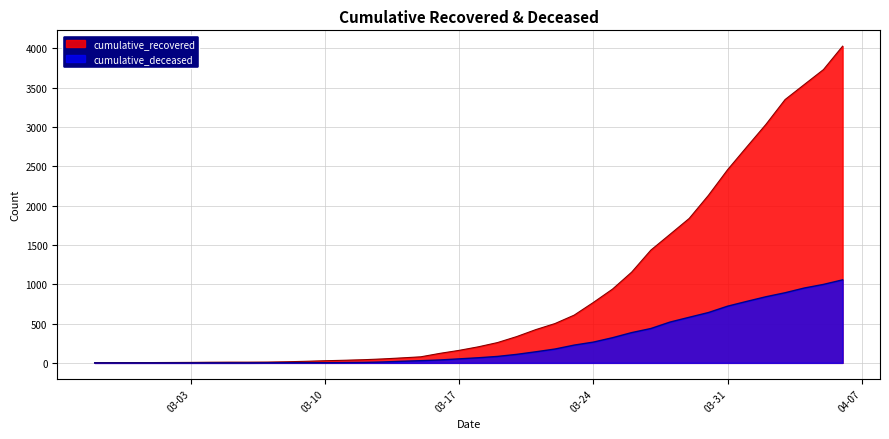

At how many categories does at least one series exceed 2824?

5